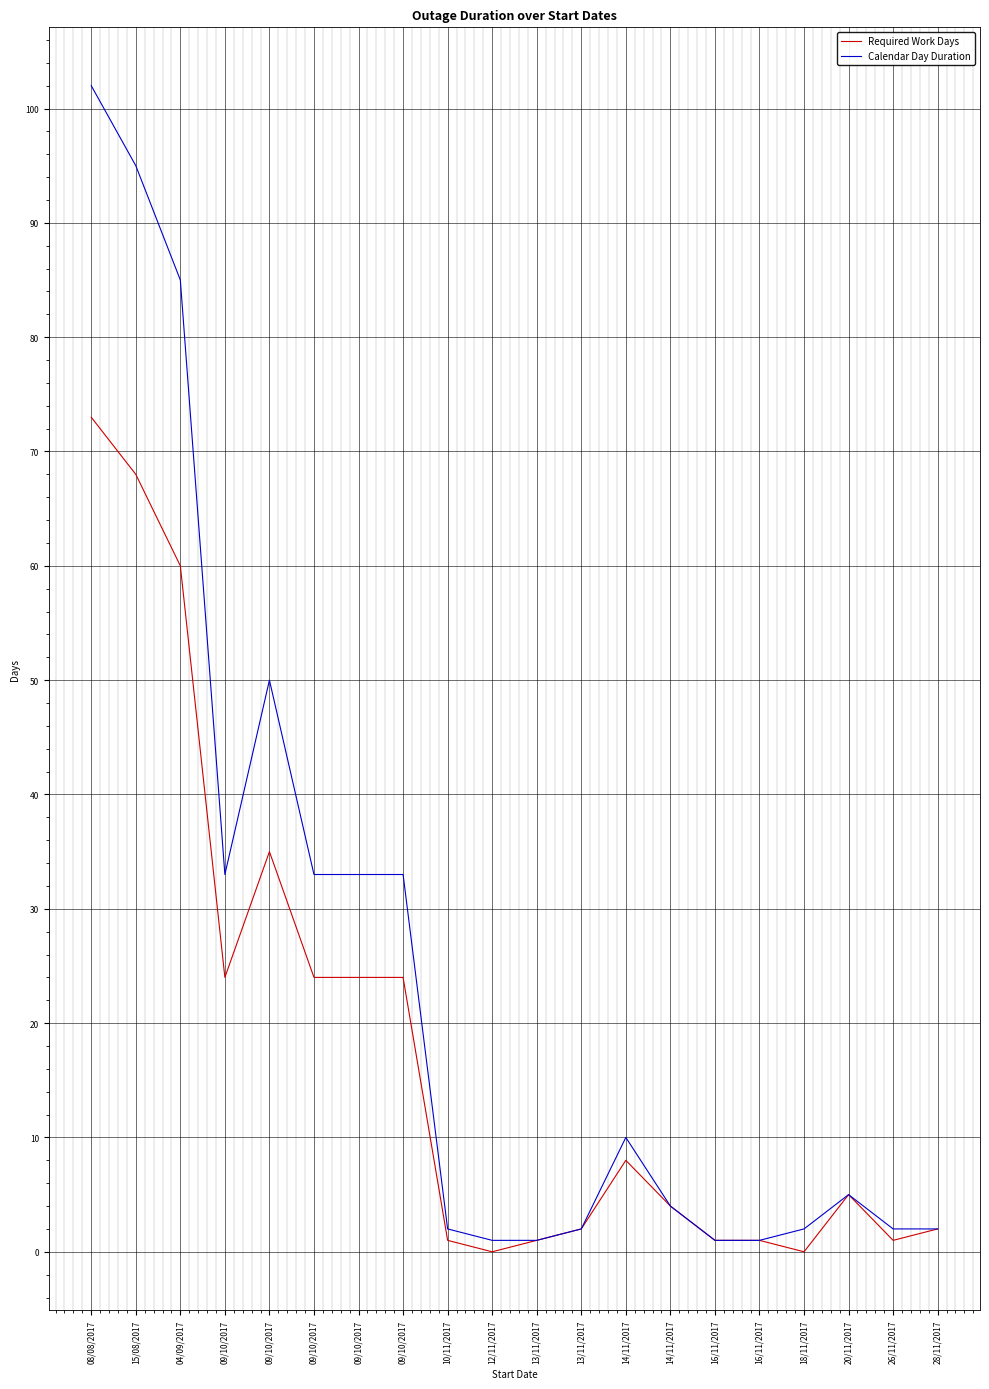

Is this an area chart (filled region under the line)?

No